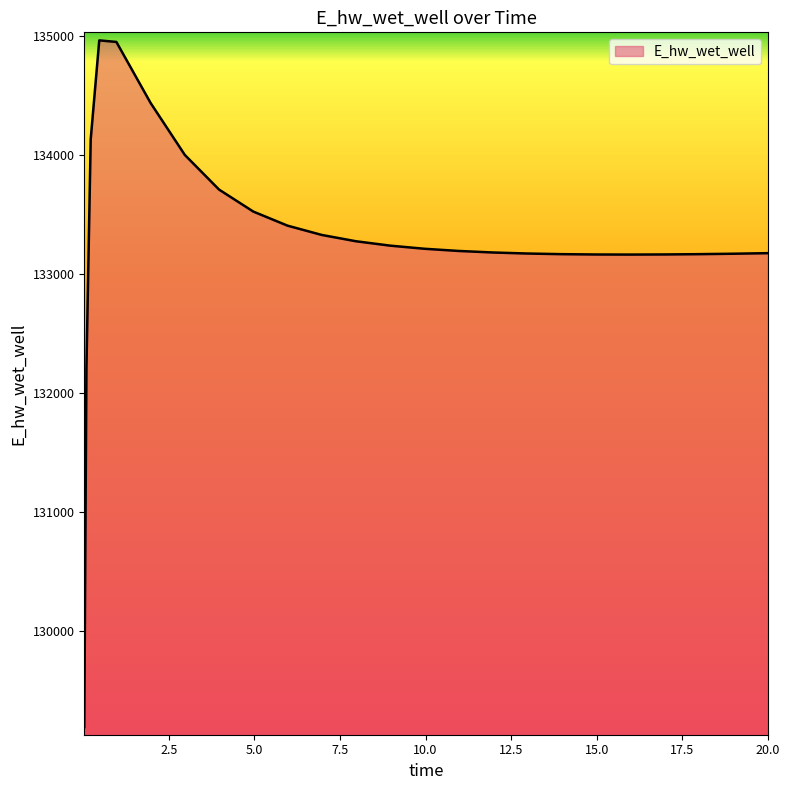

What is the maximum value shown in the chart?

134966.2